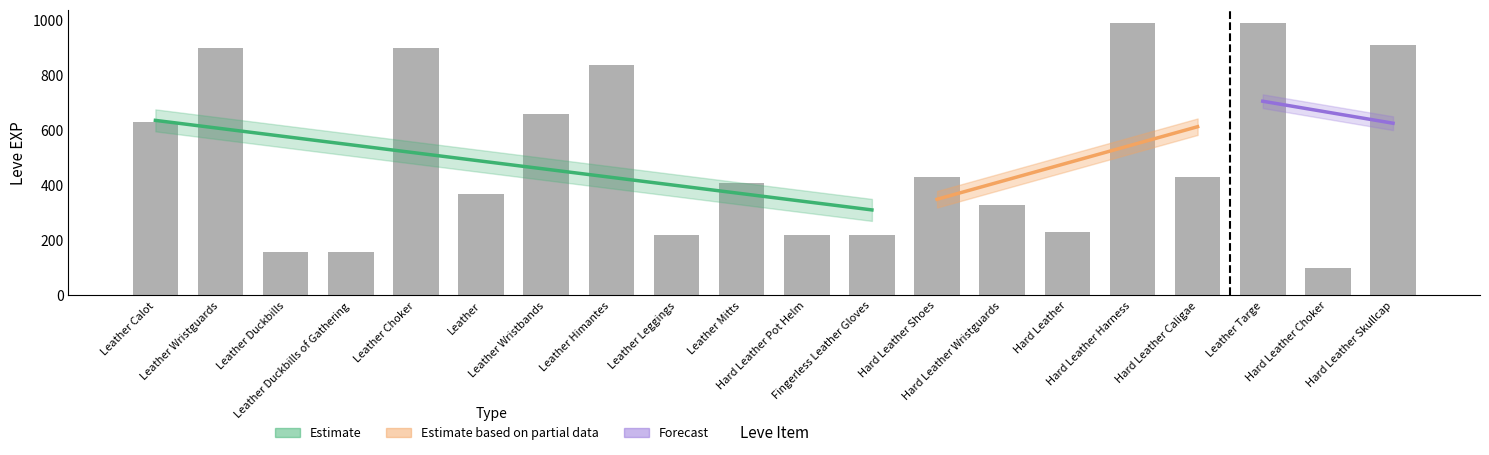

What is the change in value from Leather Himantes to Hard Leather Skullcap?

+70